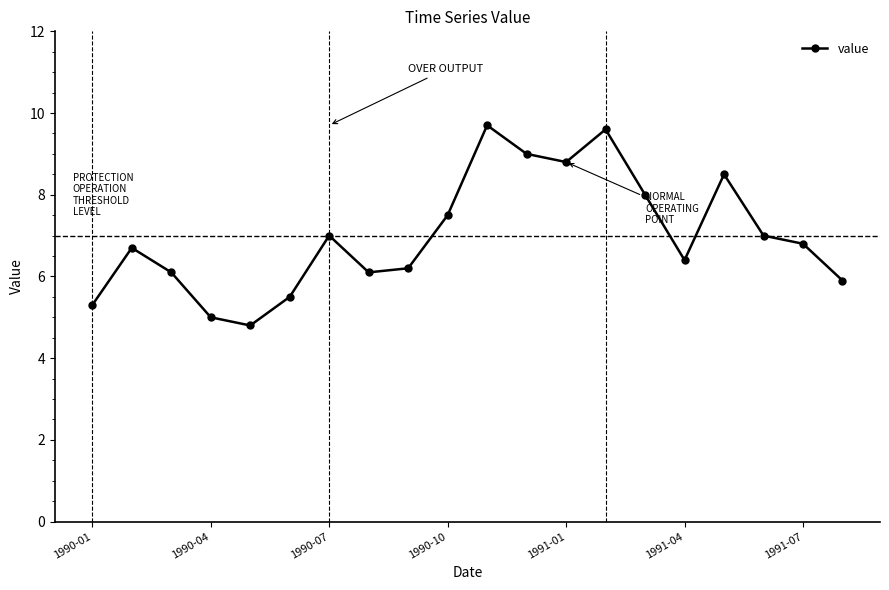

What is the value of the 2nd point from the left?

6.7